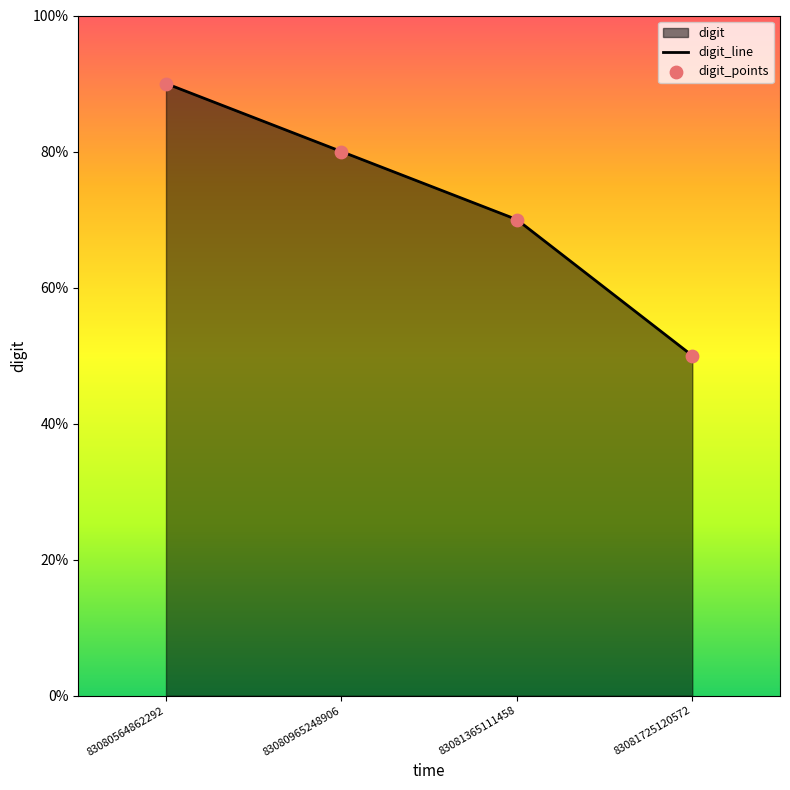

At which category is the sum across all series the highest?

83080564862292